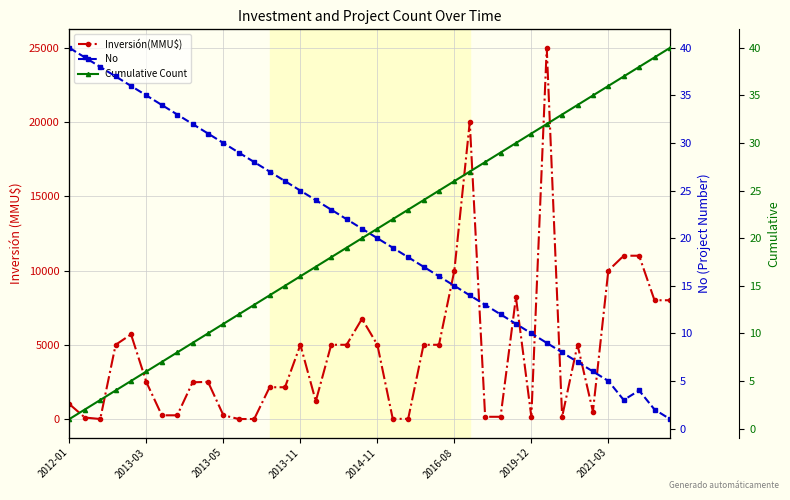

What is the maximum value shown in the chart?

25000